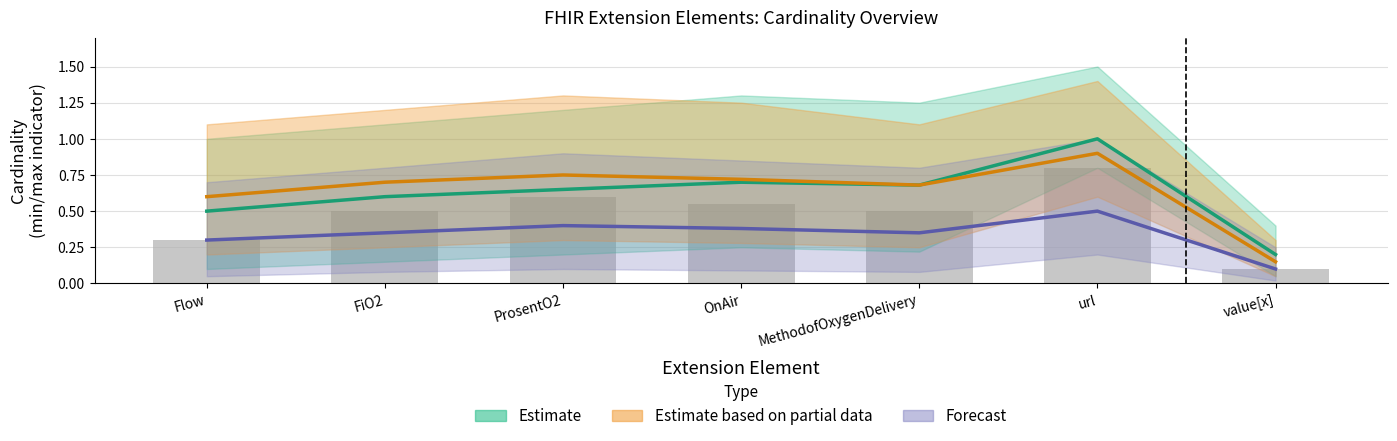

Between Flow and MethodofOxygenDelivery, which is larger?

MethodofOxygenDelivery